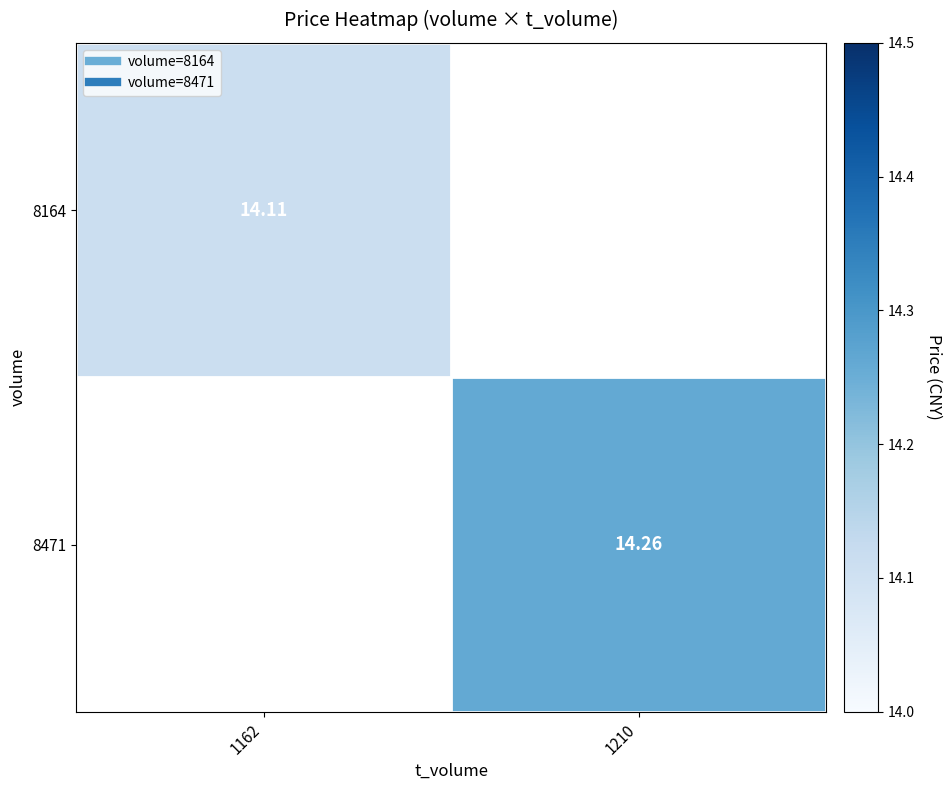

Between 1162 and 1210, which is larger?

1210